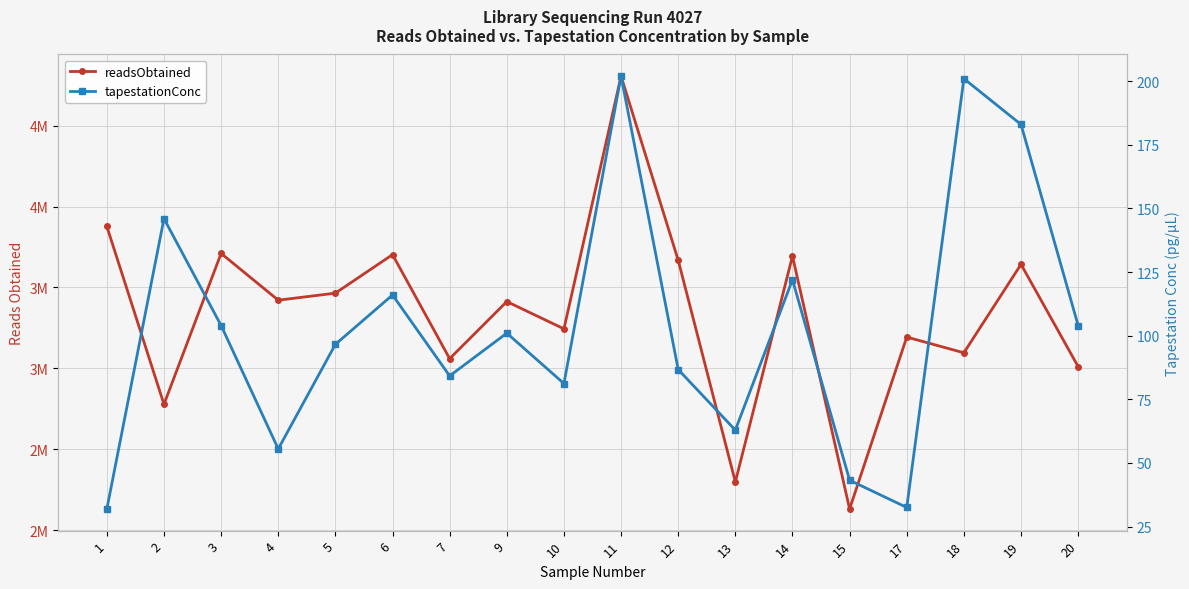

Does the chart display data point markers on the line(s)?

Yes